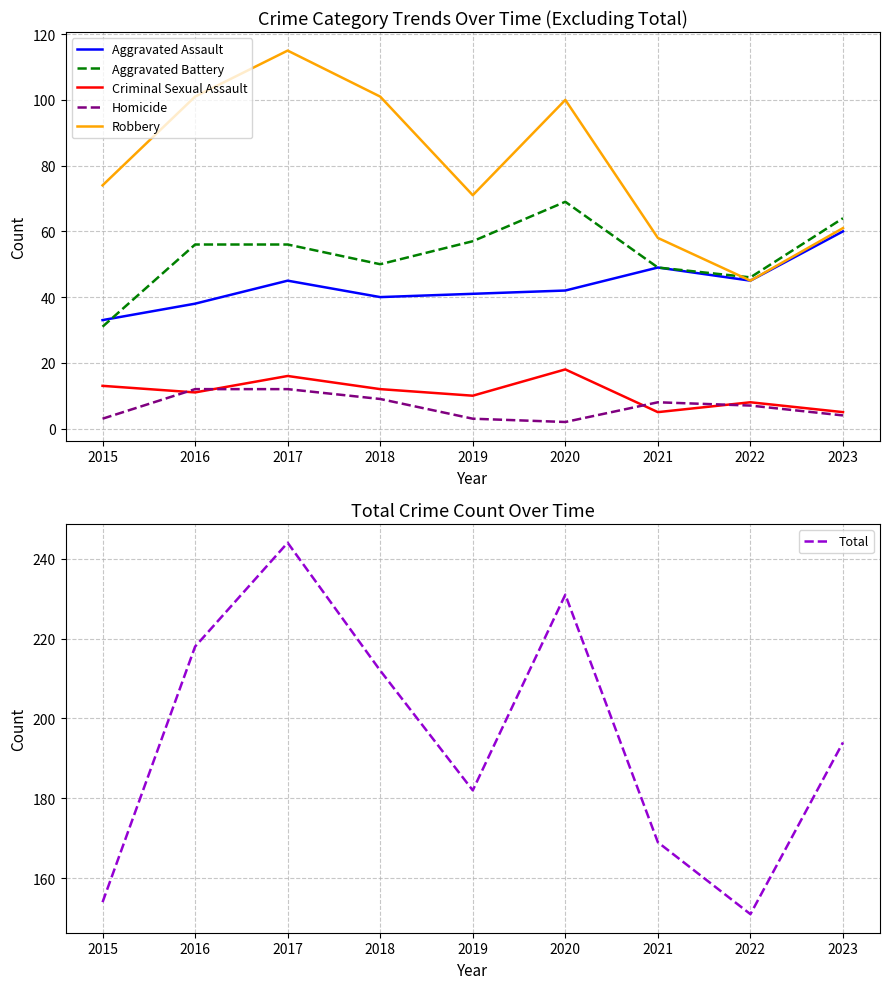

Which series has the largest range (max minus min)?

Total